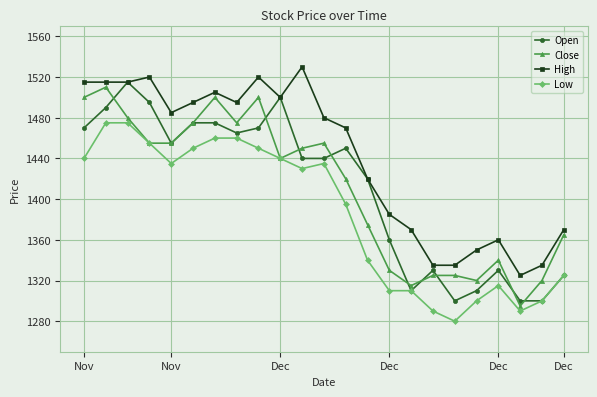

What is the value of the High point at the 6th from the left?

1495